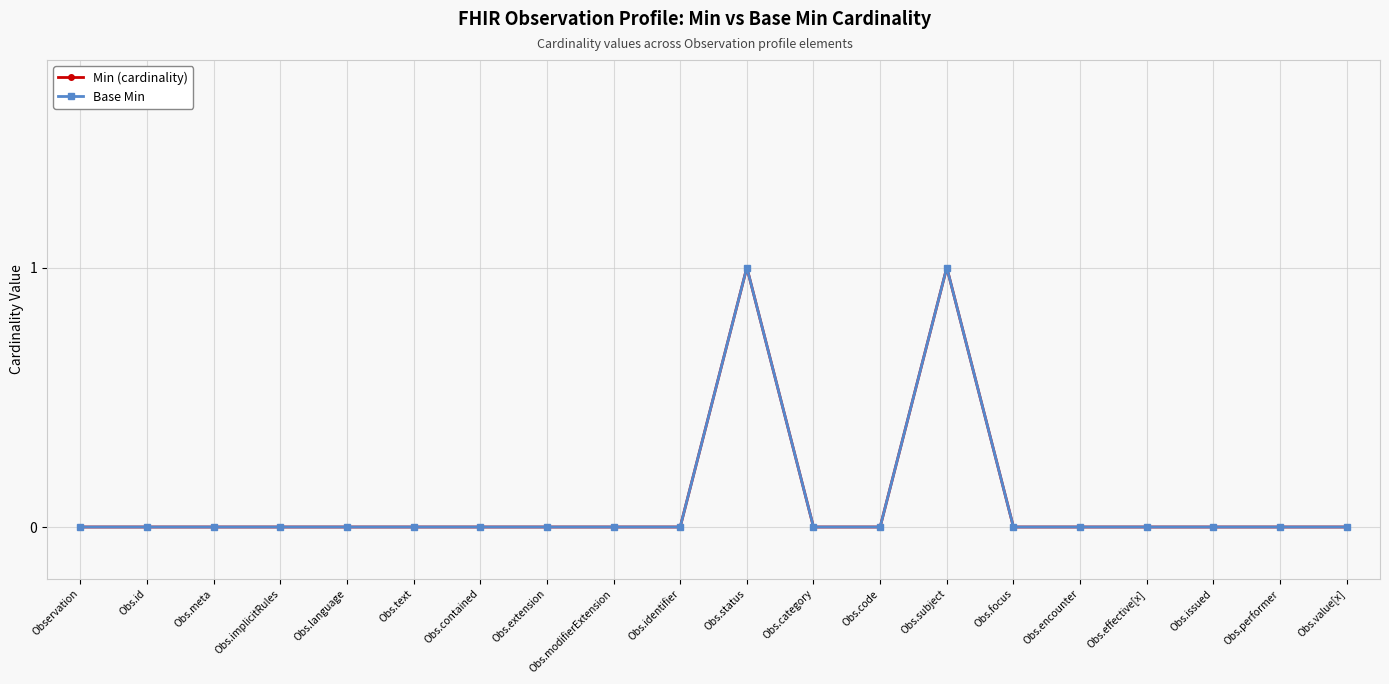

True or false: Min (cardinality) and Base Min intersect in this chart.

False